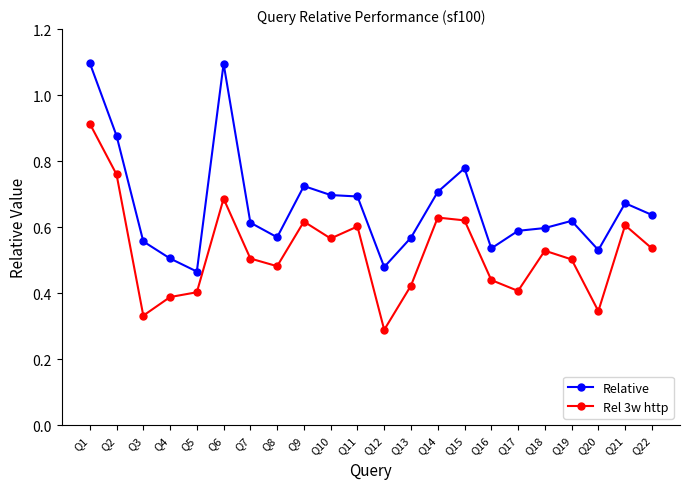

What is the sum of the Relative values at Q14 and Q21?

1.4